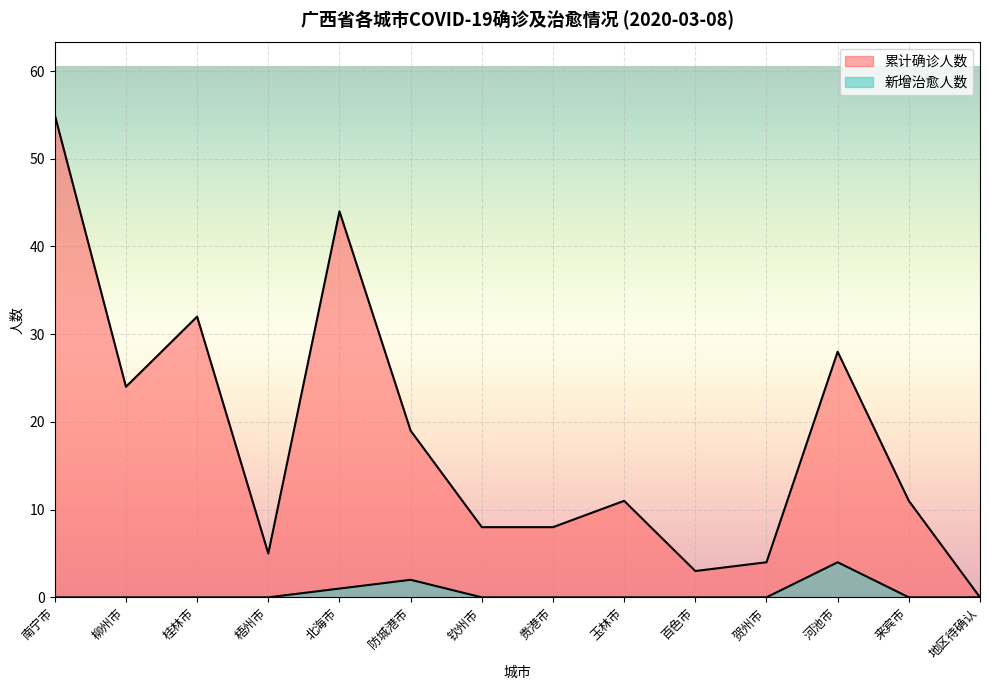

True or false: 累计确诊人数 and 新增治愈人数 intersect in this chart.

False